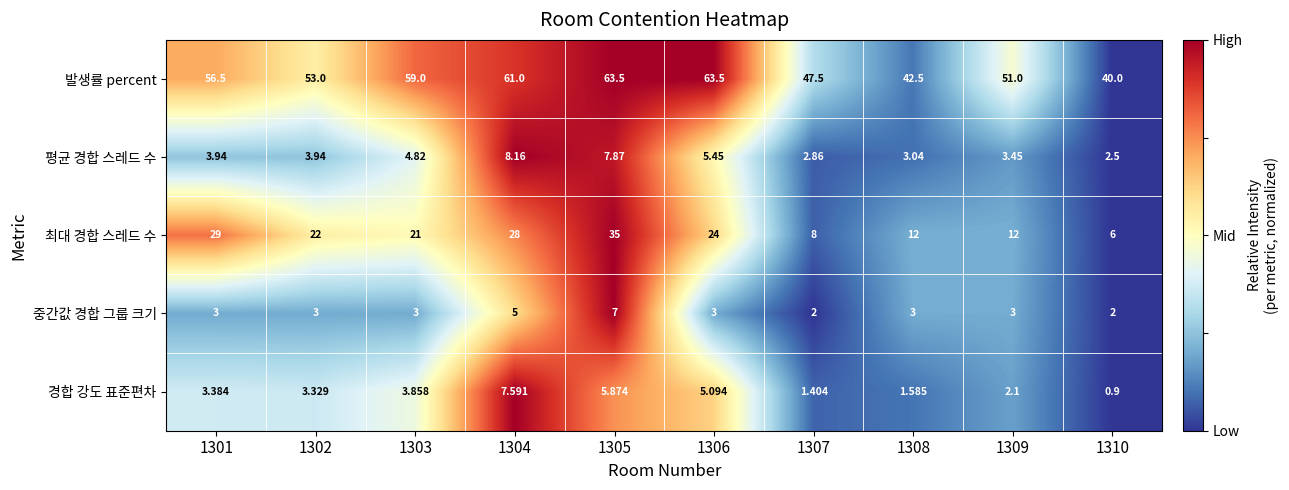

List the series in order of their peak value, lowest first.

중간값 경합 그룹 크기, 경합 강도 표준편차, 평균 경합 스레드 수, 최대 경합 스레드 수, 발생률 percent